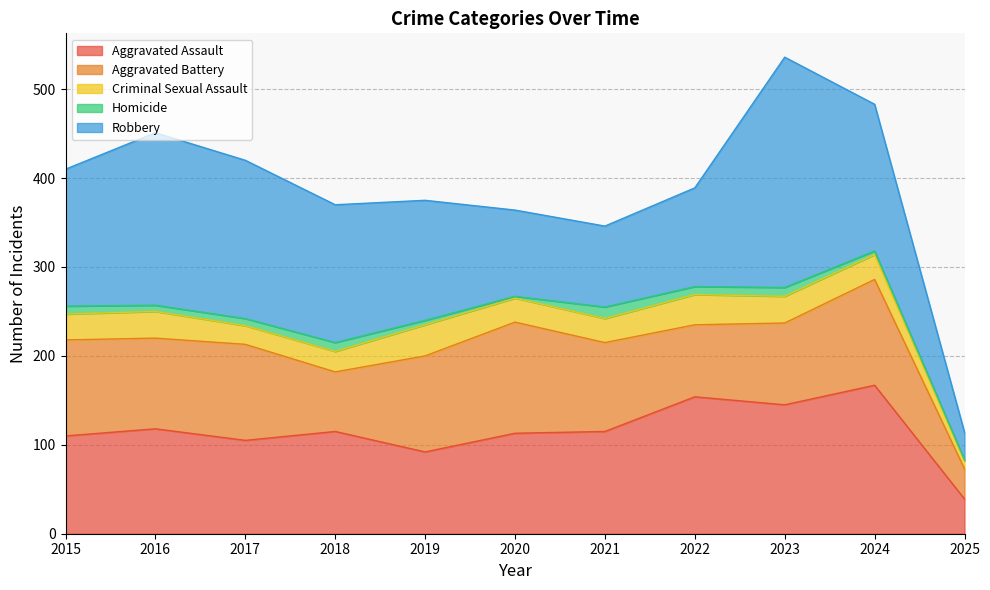

What is the value of the Aggravated Assault point at the 3rd from the left?

105